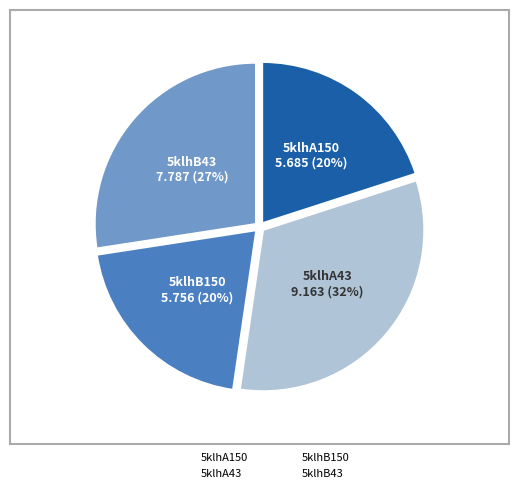

The 5klhB43 slice represents 33% of the pie. True or false?

False